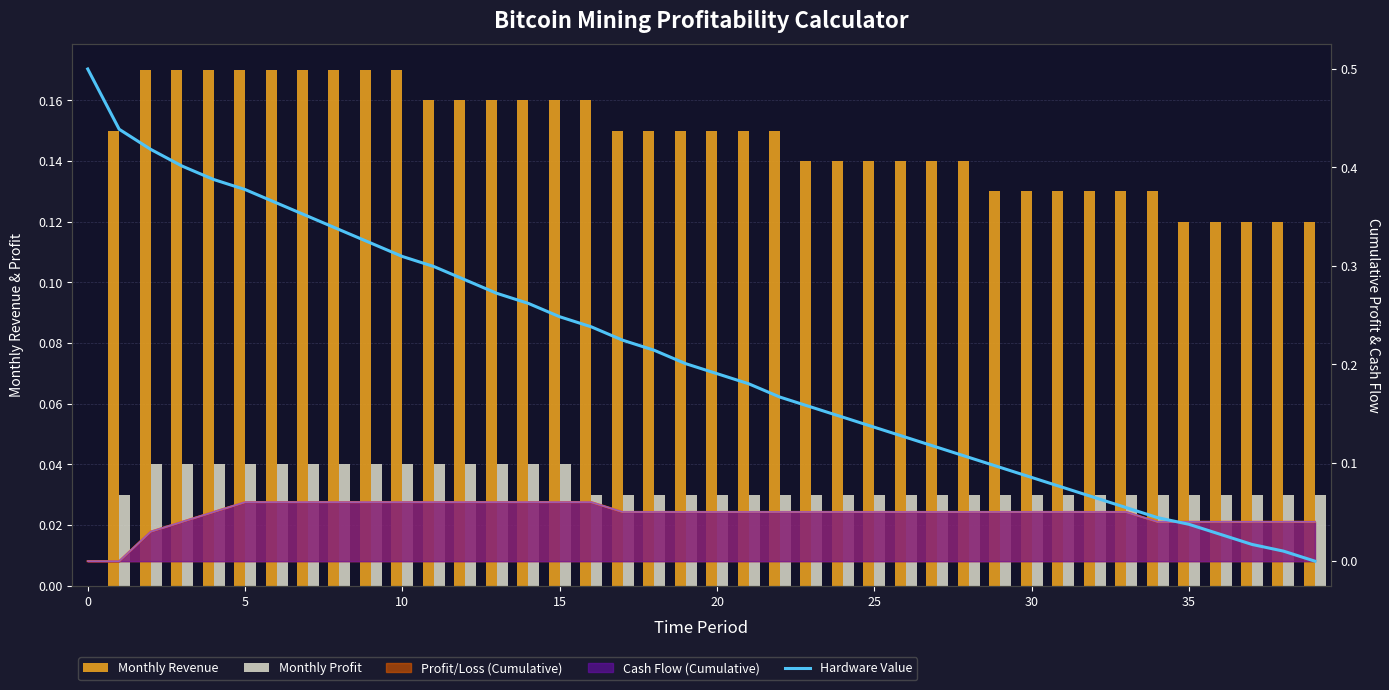

Which series has the largest total across all categories?

Hardware Value